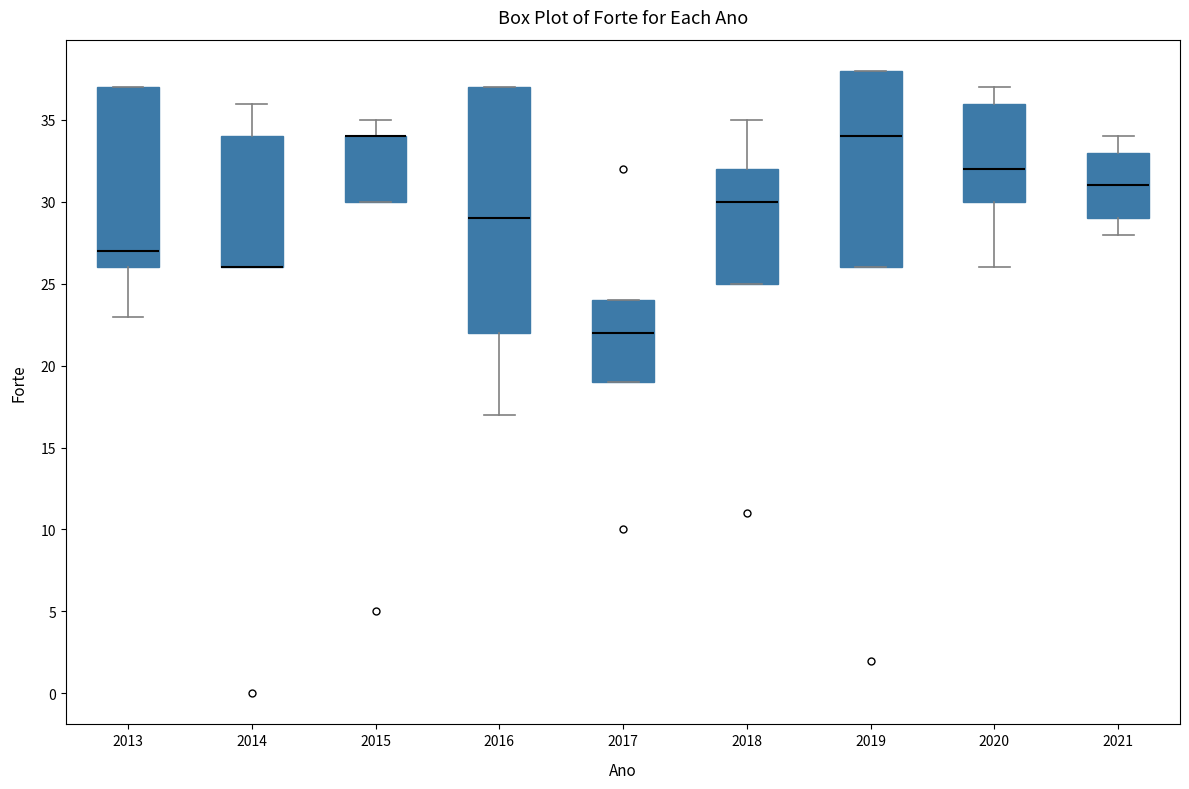

Reading left to right, read every box against the y-axis: the position of its median line, the range the box covers, and the ends of its whiskers. The values are not printed on the chart, so give them approximately, as read against the axis.

2013: median 27, box 26 to 37, whiskers 23 to 37
2014: median 26 (drawn on the box's lower edge), box 26 to 34, whiskers 26 to 36
2015: median 34 (drawn on the box's upper edge), box 30 to 34, whiskers 30 to 35
2016: median 29, box 22 to 37, whiskers 17 to 37
2017: median 22, box 19 to 24, whiskers 19 to 24
2018: median 30, box 25 to 32, whiskers 25 to 35
2019: median 34, box 26 to 38, whiskers 26 to 38
2020: median 32, box 30 to 36, whiskers 26 to 37
2021: median 31, box 29 to 33, whiskers 28 to 34